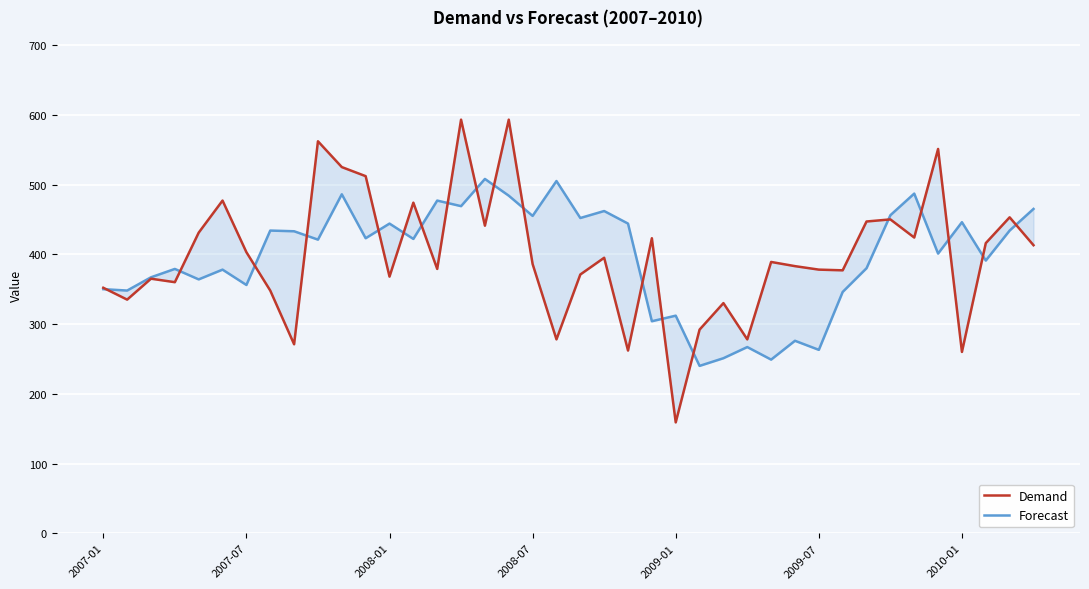

What is the maximum value shown in the chart?

593